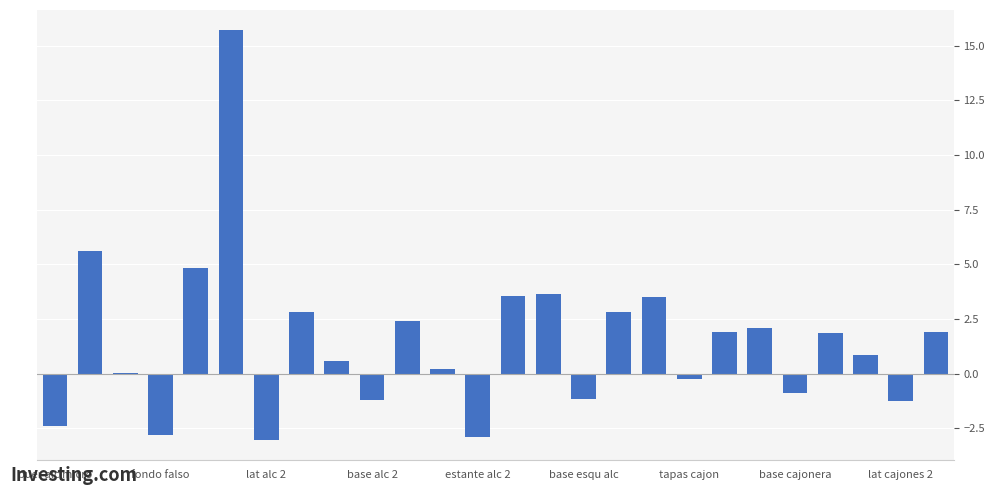

What is the greatest value displayed?

15.7